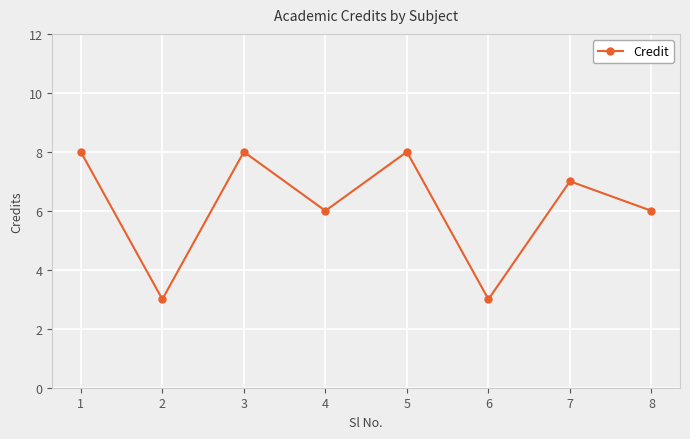

The chart shows a value of 7 at 7. True or false?

True